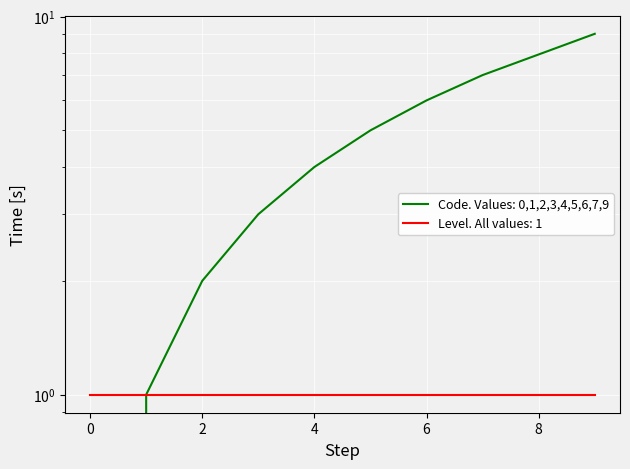

What is the value of the 7th point from the left?

6